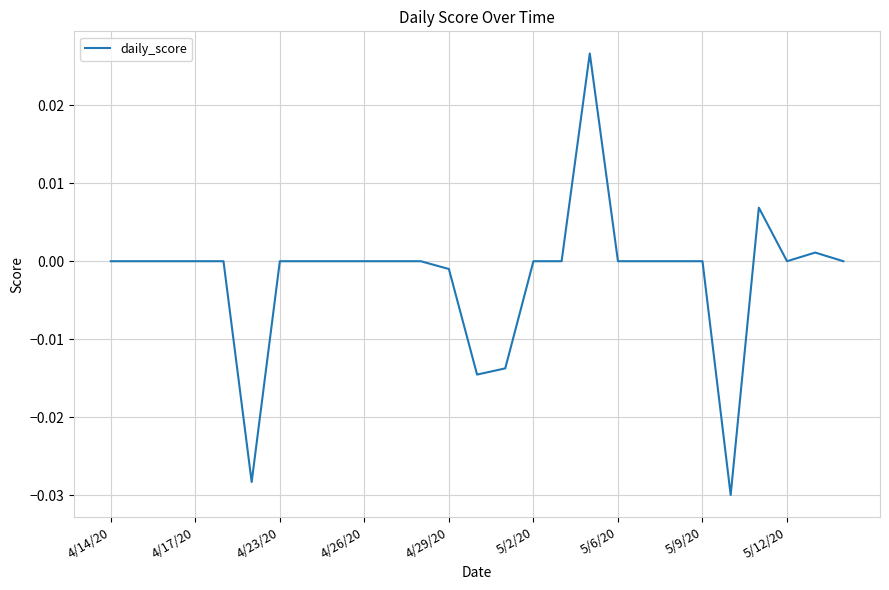

Does the chart display data point markers on the line(s)?

No